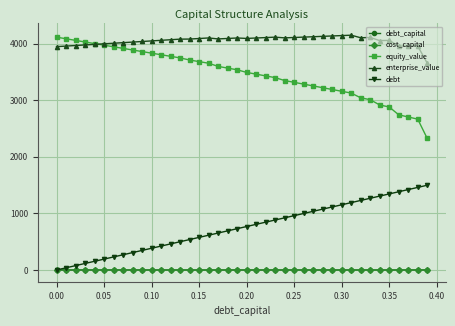

What is the value of the enterprise_value point at the 1st from the left?

3947.5